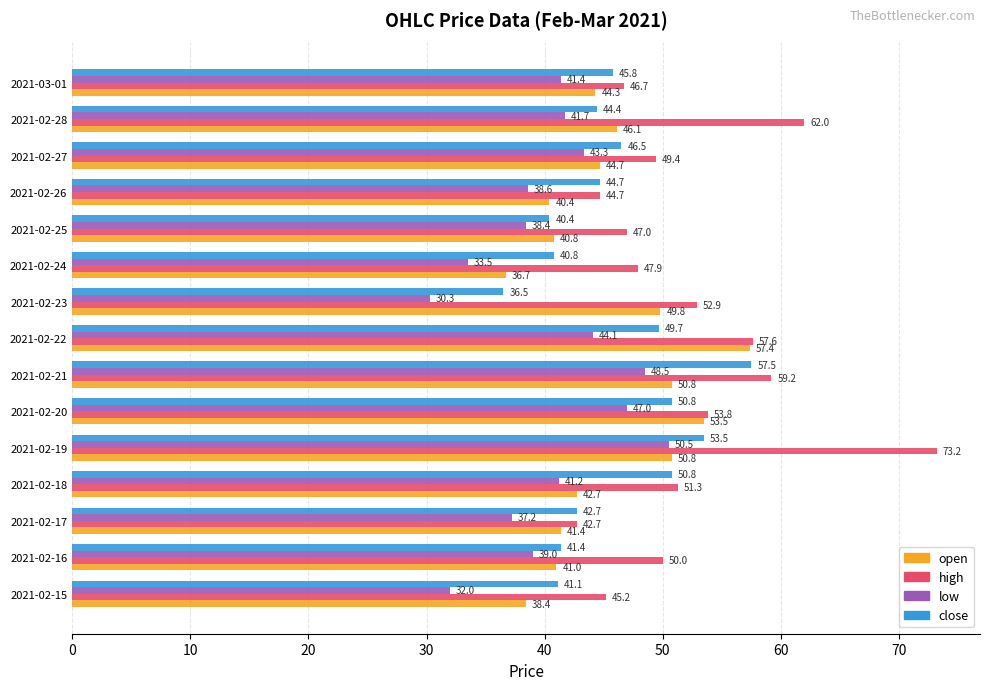

At which label is open closest to 47?

2021-02-28